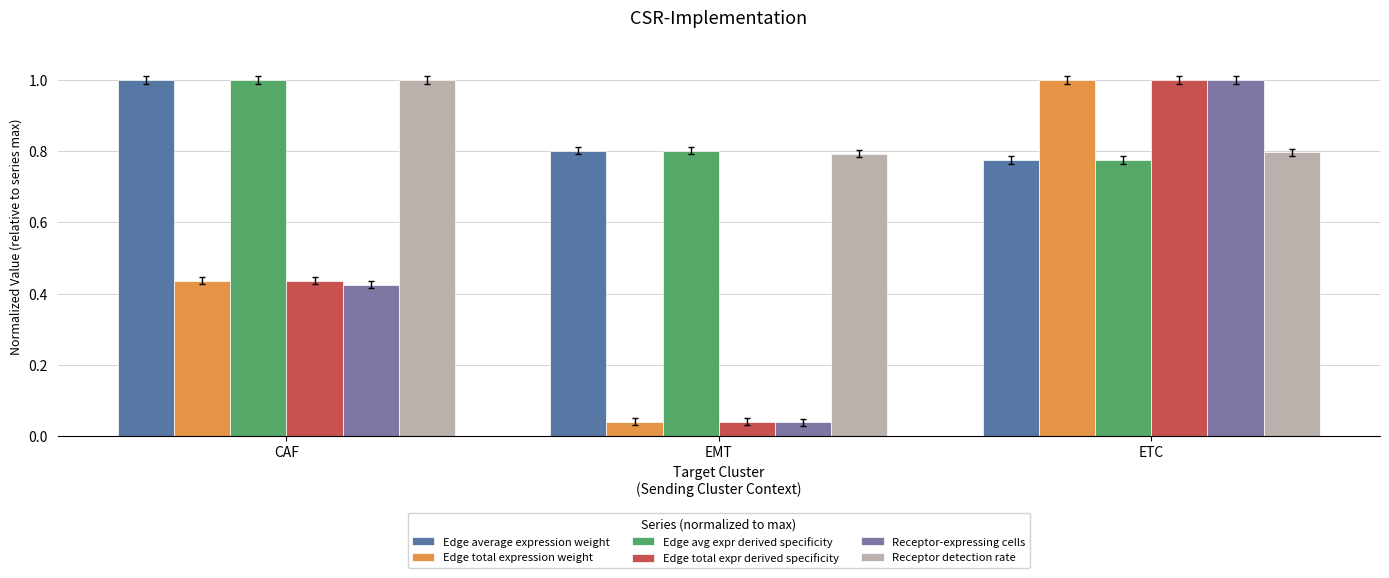

At which category does the chart reach its minimum across all series?

EMT